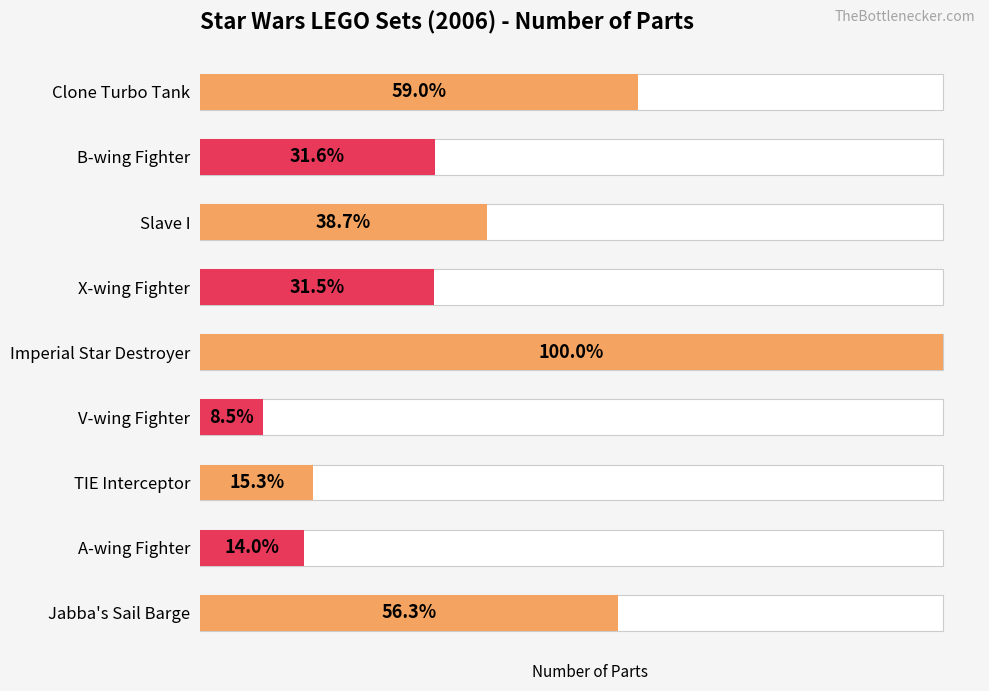

The chart shows a value of 402 at Clone Turbo Tank. True or false?

False